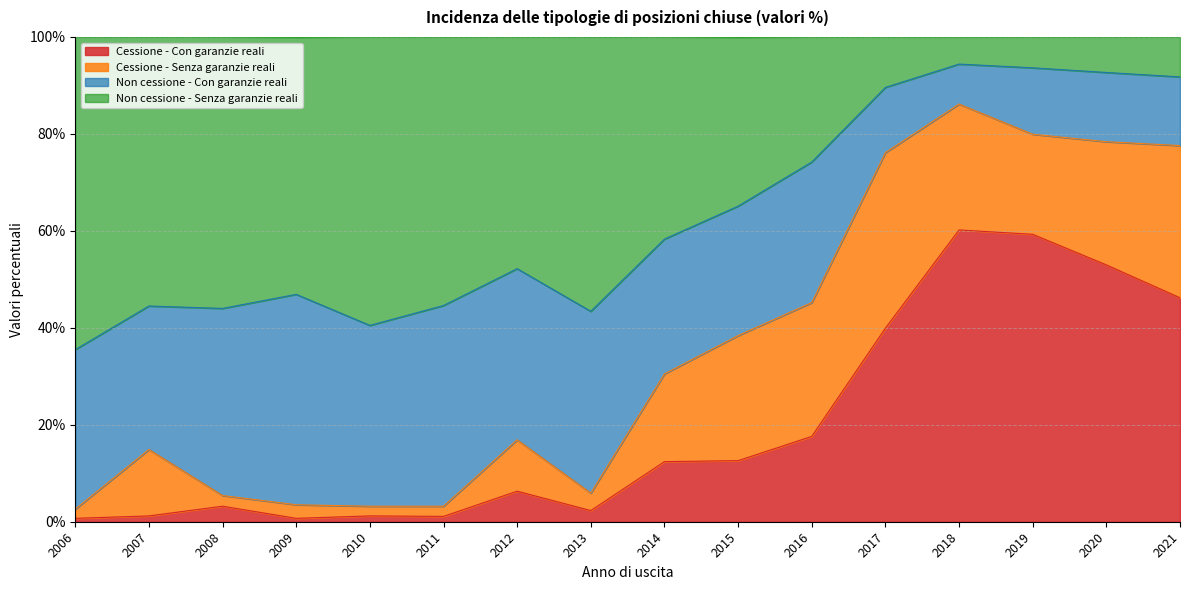

The value of Cessione - Con garanzie reali at 2016 is 30.8. True or false?

False